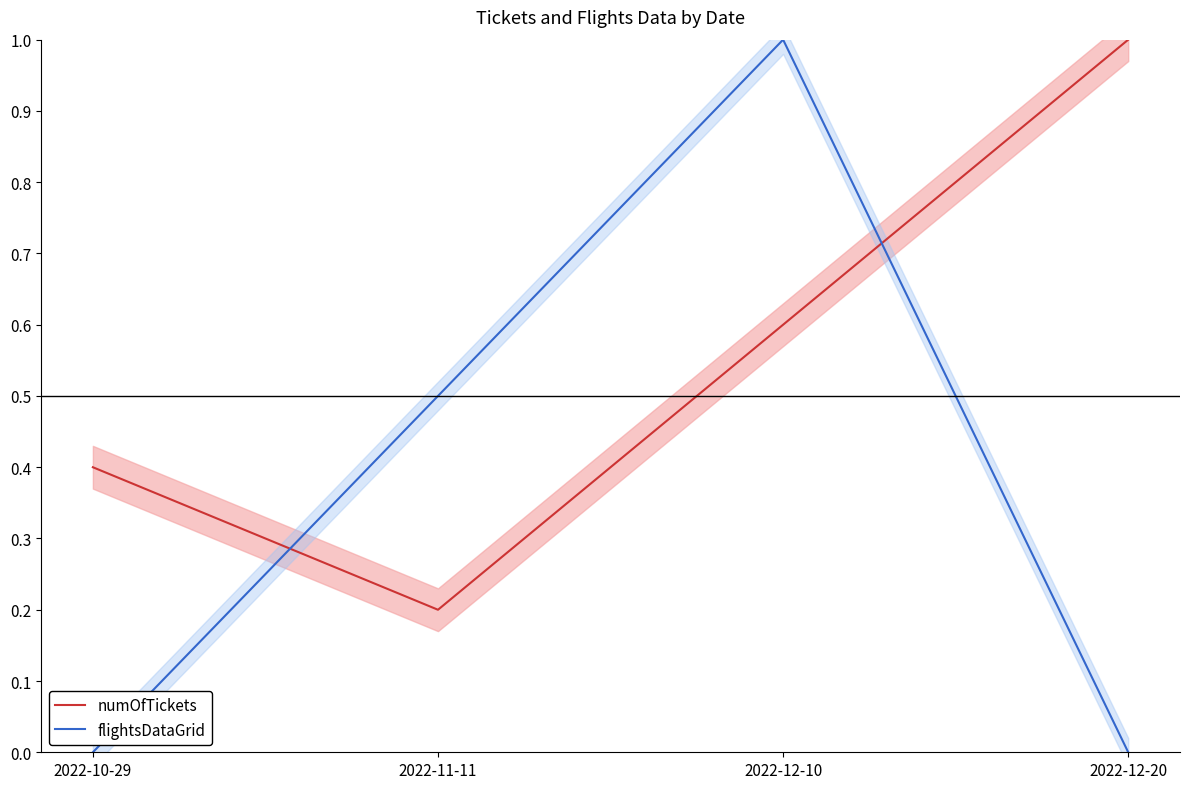

Where is the first local maximum for flightsDataGrid?

2022-12-10